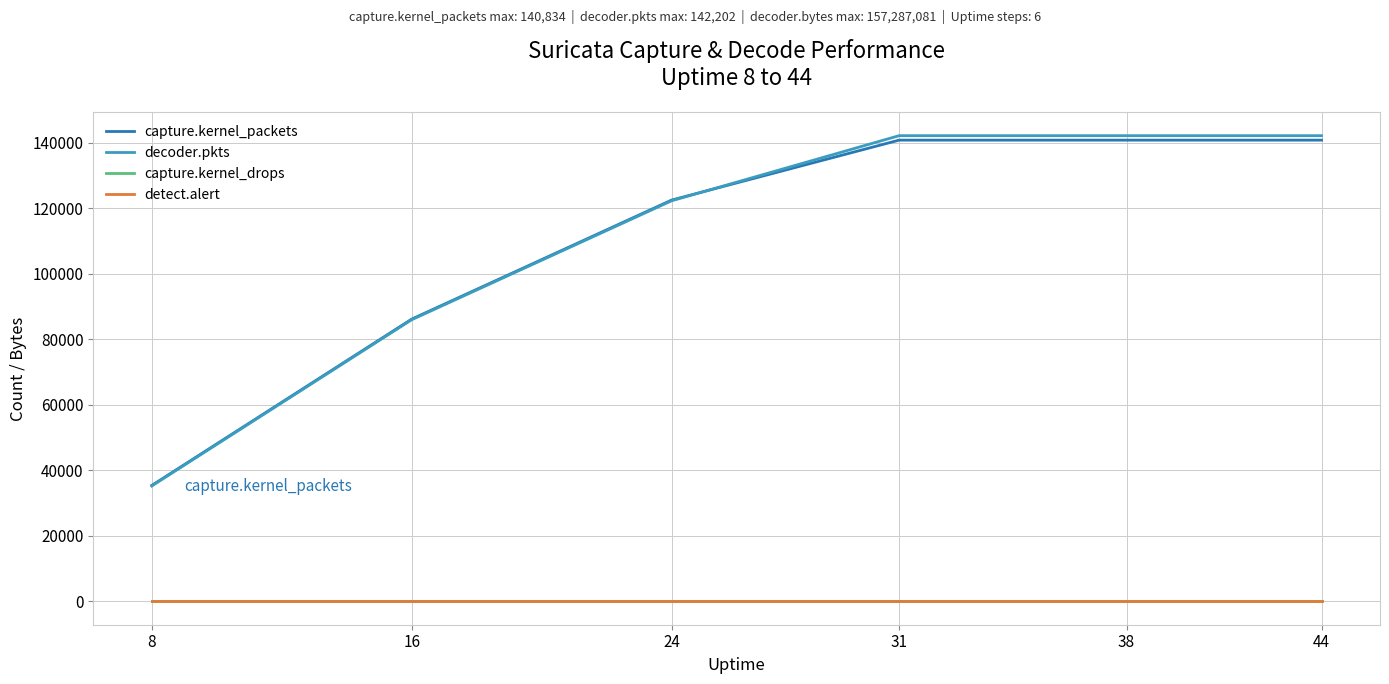

At how many categories does at least one series exceed 40910?

5